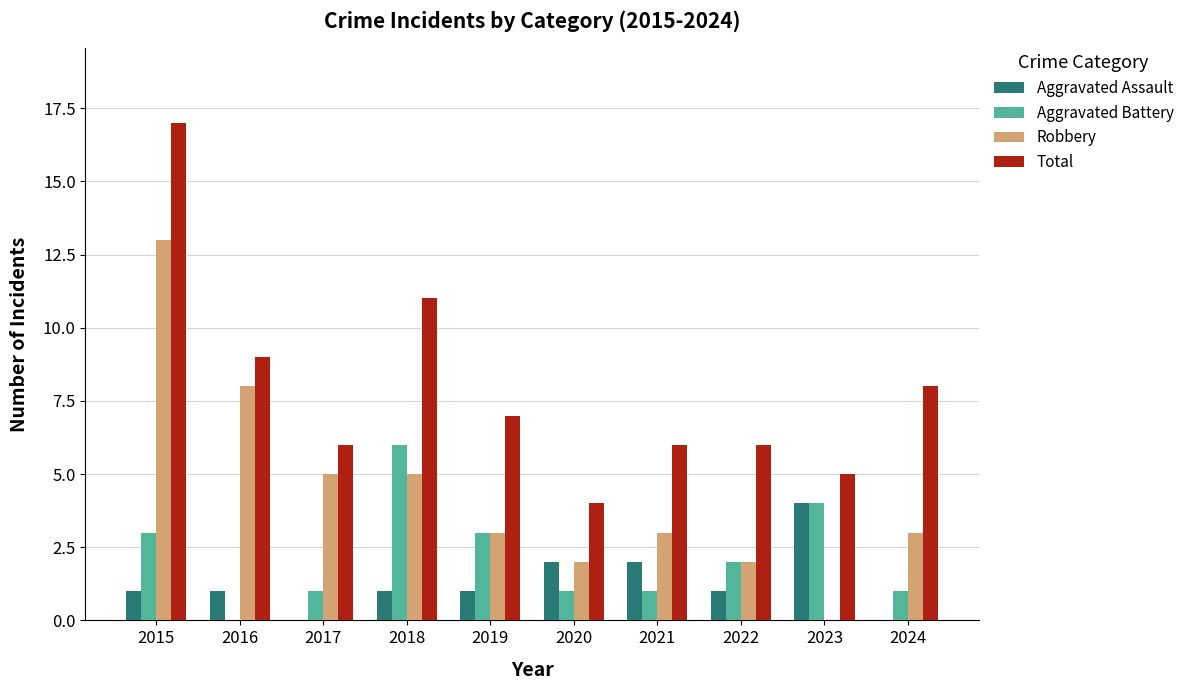

At which category is the sum across all series the highest?

2015